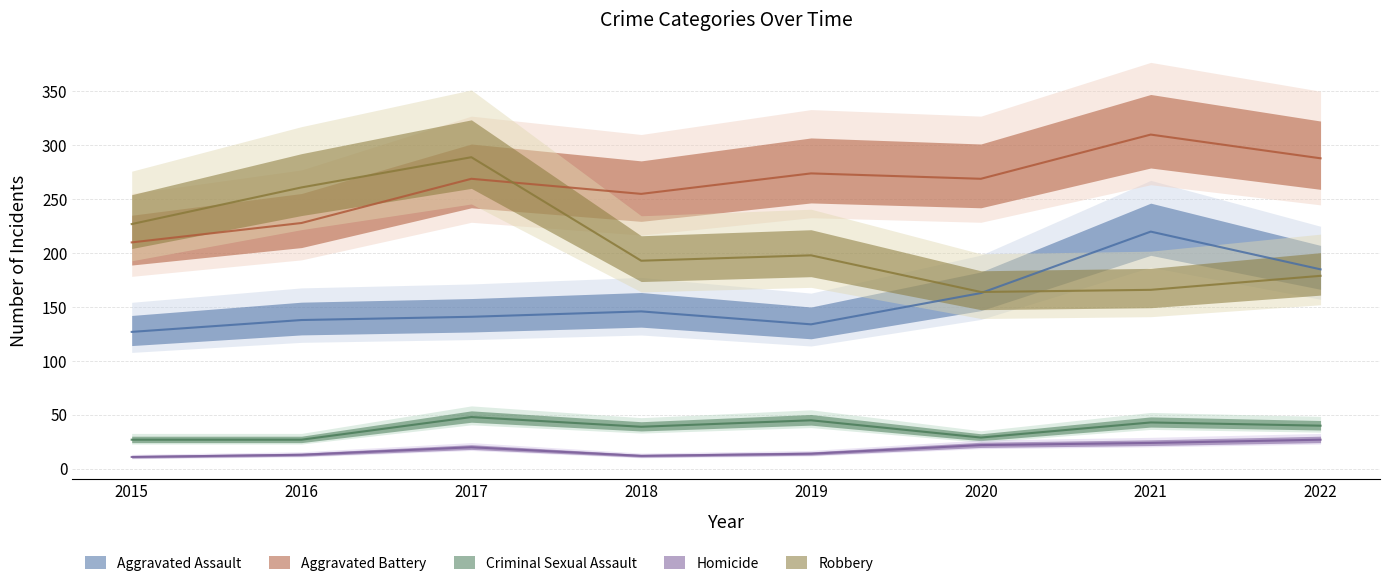

What are all the series names shown in the legend?

Aggravated Assault, Aggravated Battery, Criminal Sexual Assault, Homicide, Robbery